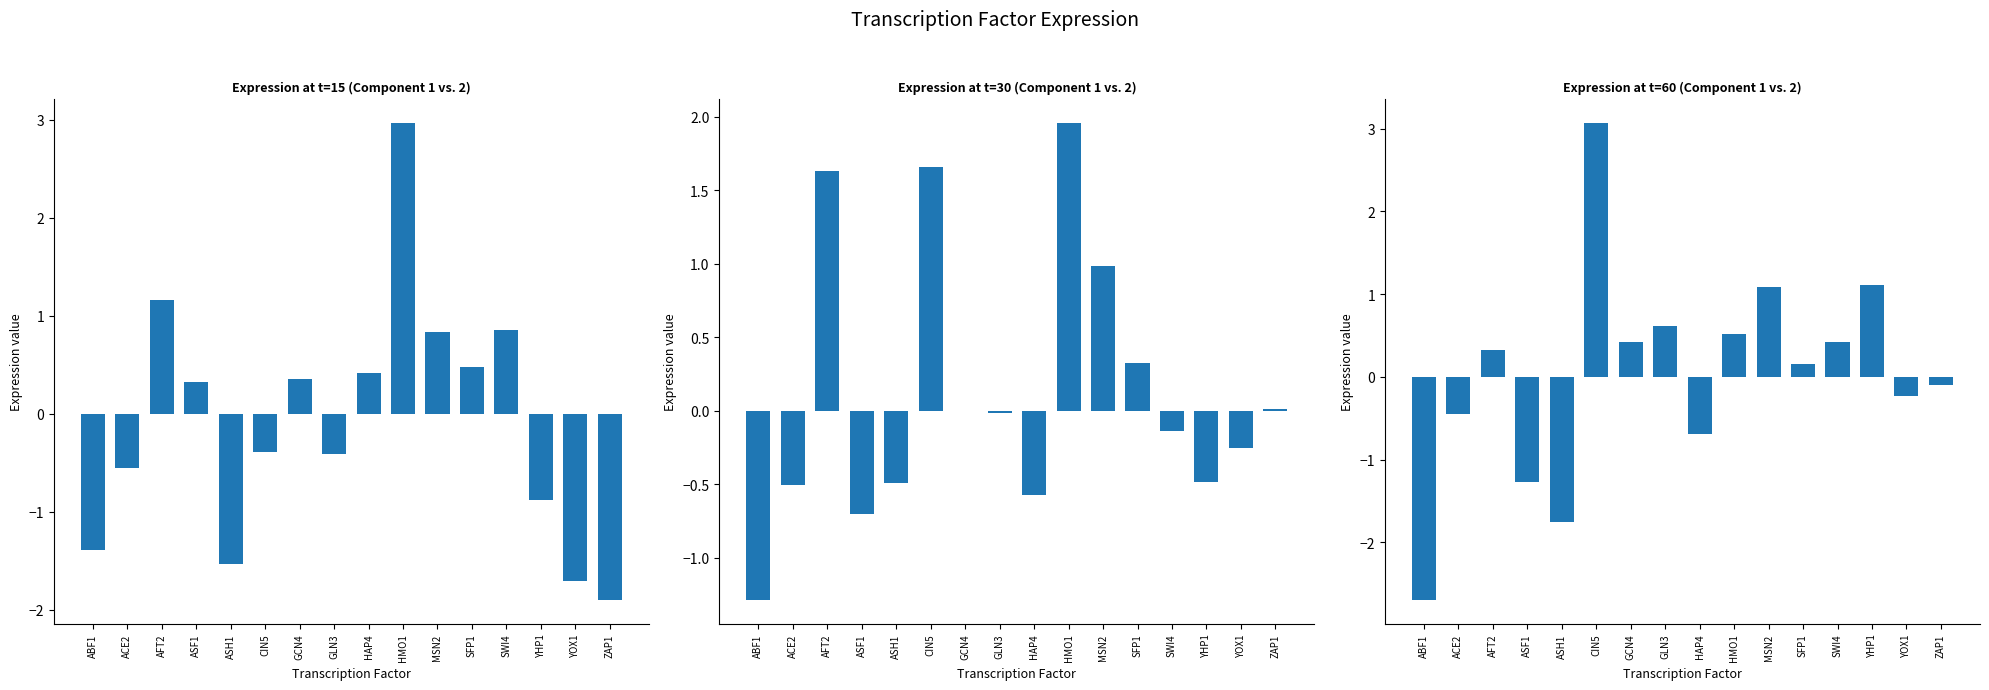

List the series in order of their overall mean, lowest first.

time_15, time_60, time_30